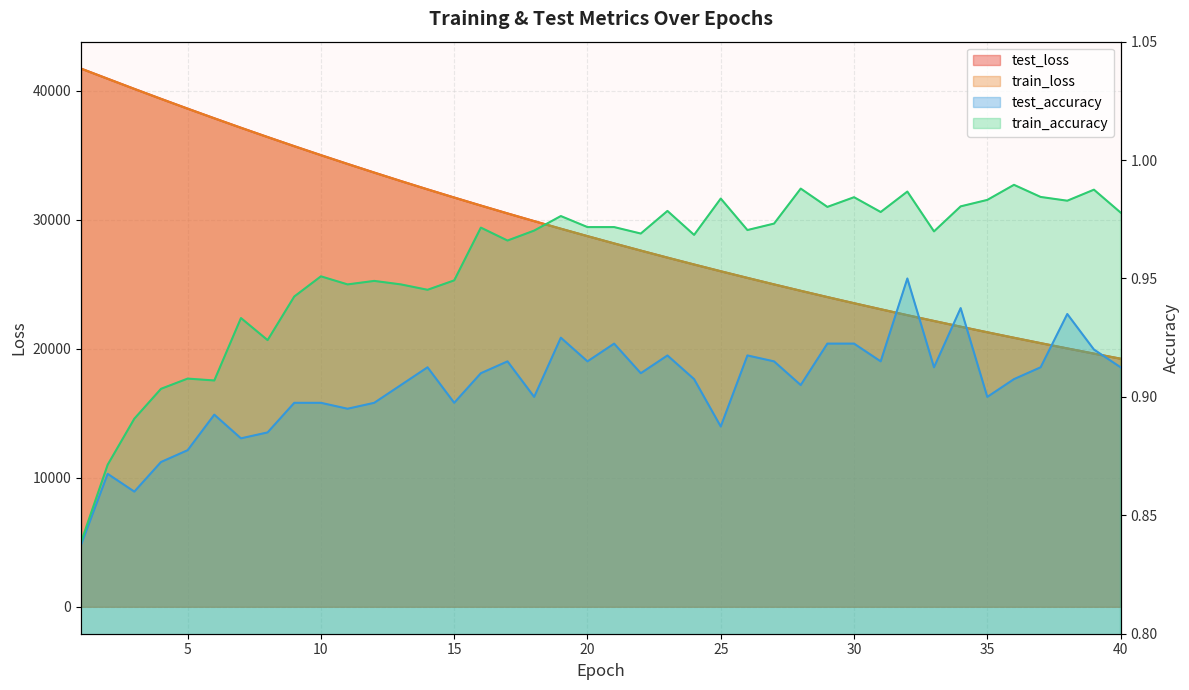

At how many categories does at least one series exceed 23482?

30